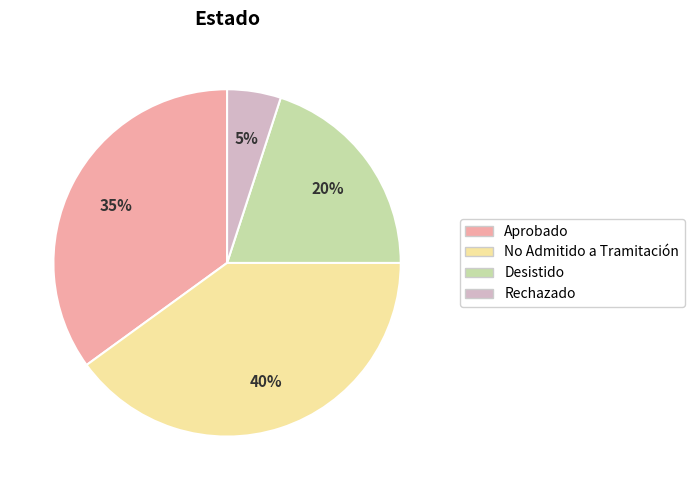

Approximately how many times larger is the value at No Admitido a Tramitación compared to Aprobado?

1.1